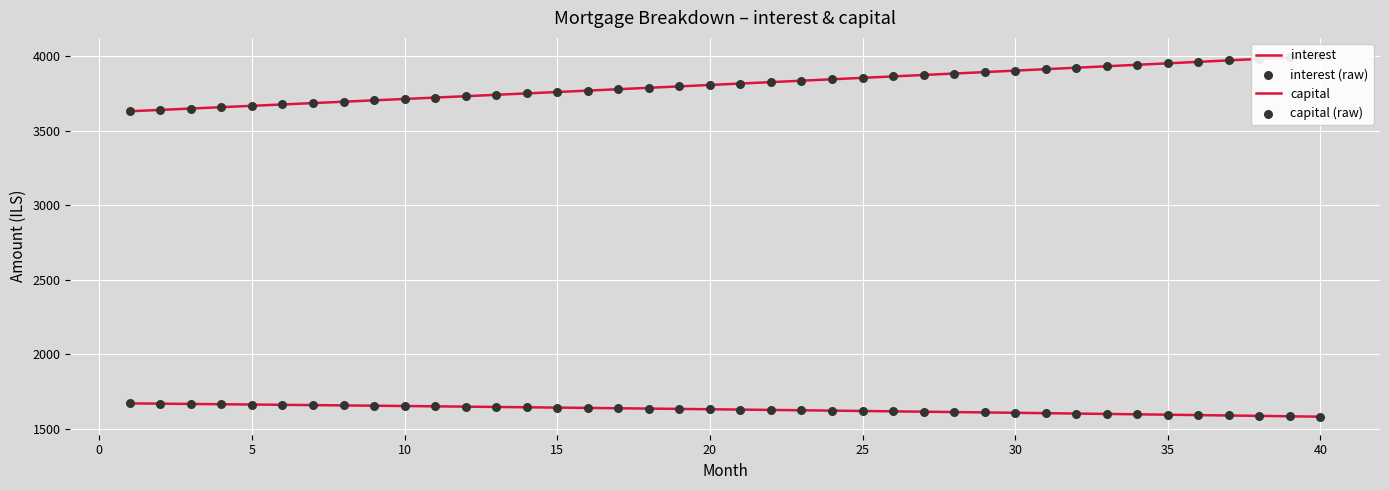

Which series has the largest total across all categories?

capital